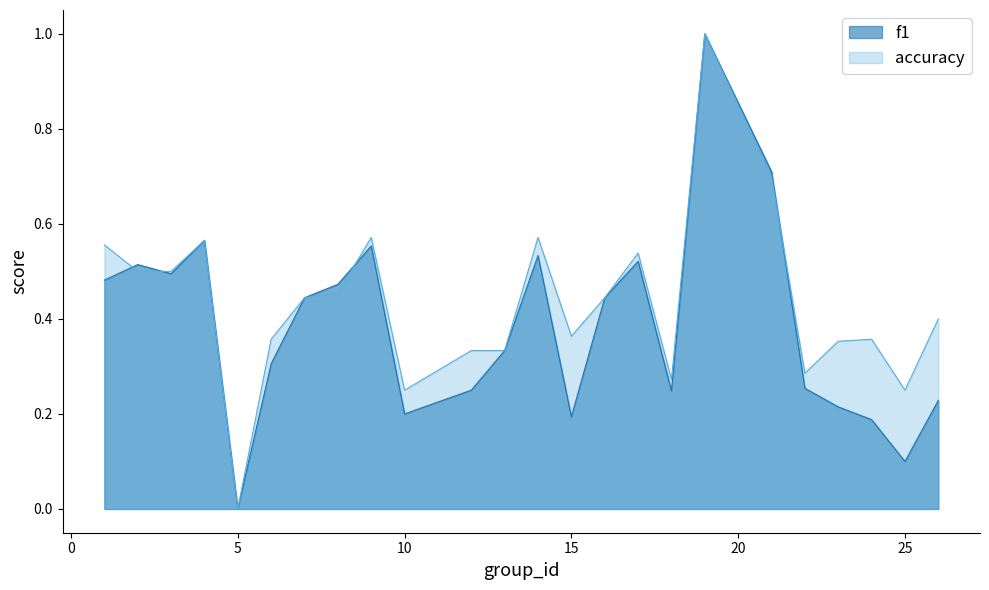

Reading left to right, what are all the values shown in this chart?

f1: 0.5	0.5	0.5	0.6	0.0	0.3	0.4	0.5	0.6	0.2	0.2	0.3	0.5	0.2	0.4	0.5	0.2	1.0	0.7	0.3	0.2	0.2	0.1	0.2
accuracy: 0.6	0.5	0.5	0.6	0.0	0.4	0.4	0.5	0.6	0.2	0.3	0.3	0.6	0.4	0.4	0.5	0.3	1.0	0.7	0.3	0.4	0.4	0.2	0.4